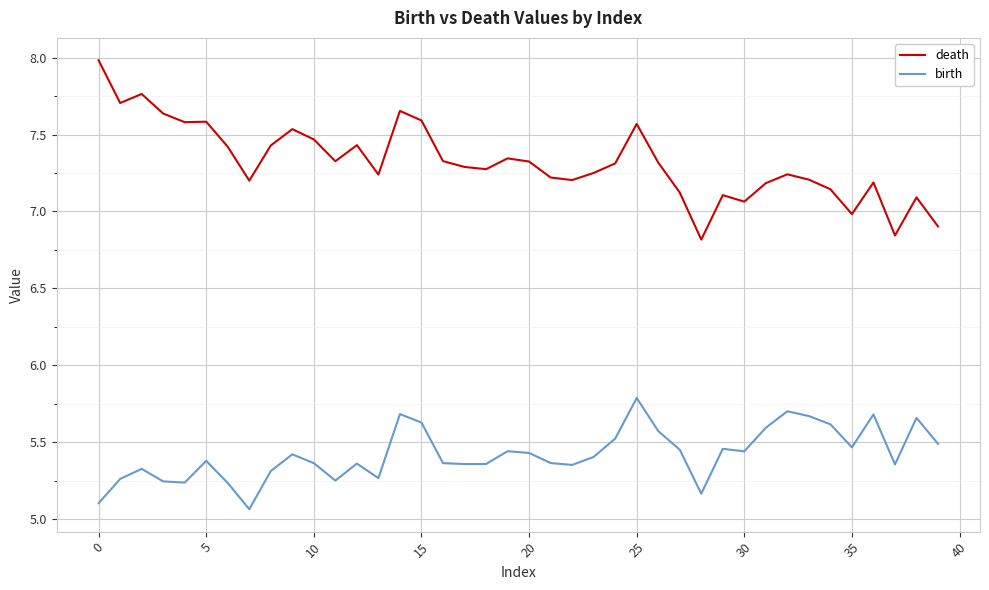

List the series in order of their peak value, lowest first.

birth, death